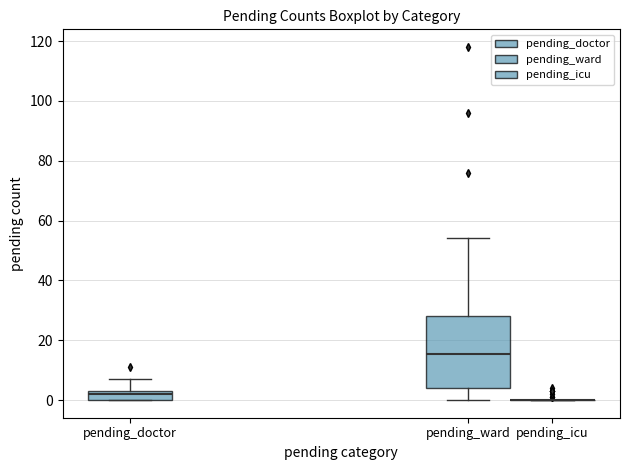

Reading left to right, read every box against the y-axis: the position of its median line, the range the box covers, and the ends of its whiskers. The values are not printed on the chart, so give them approximately, as read against the axis.

pending_doctor: median 2, box 0 to 4, whiskers 0 to 8
pending_ward: median 16, box 4 to 28, whiskers 0 to 54
pending_icu: box collapsed to a line at 0, whiskers 0 to 0